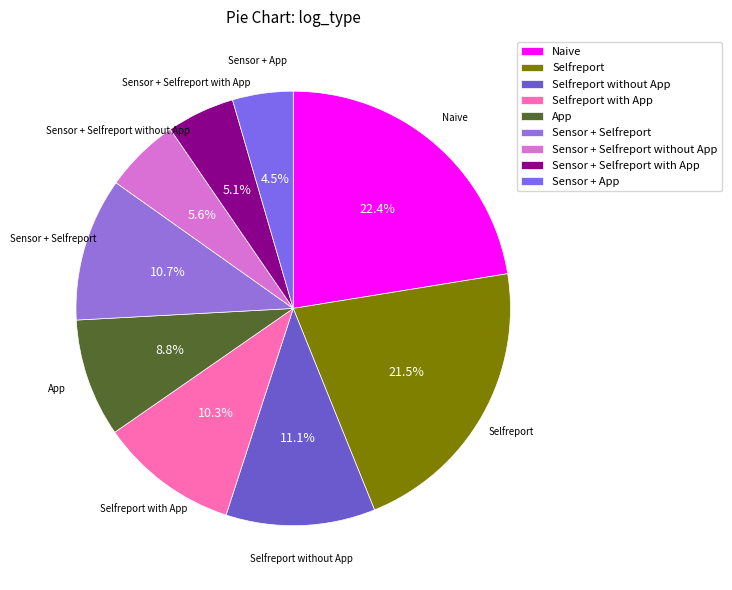

Does Naive represent more than half of the total?

No